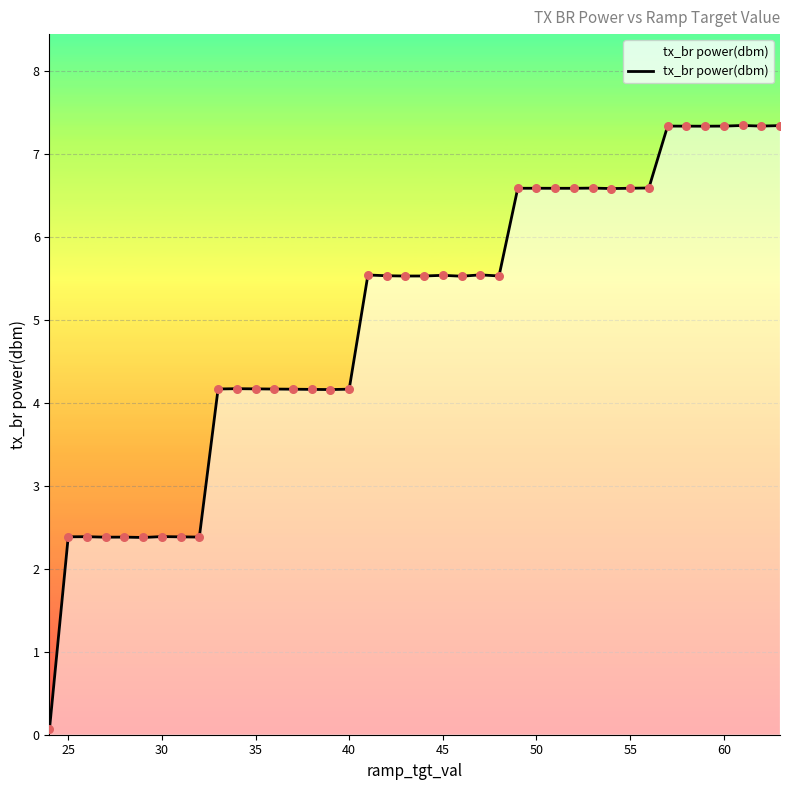

What is the difference between the maximum and minimum values?

7.3